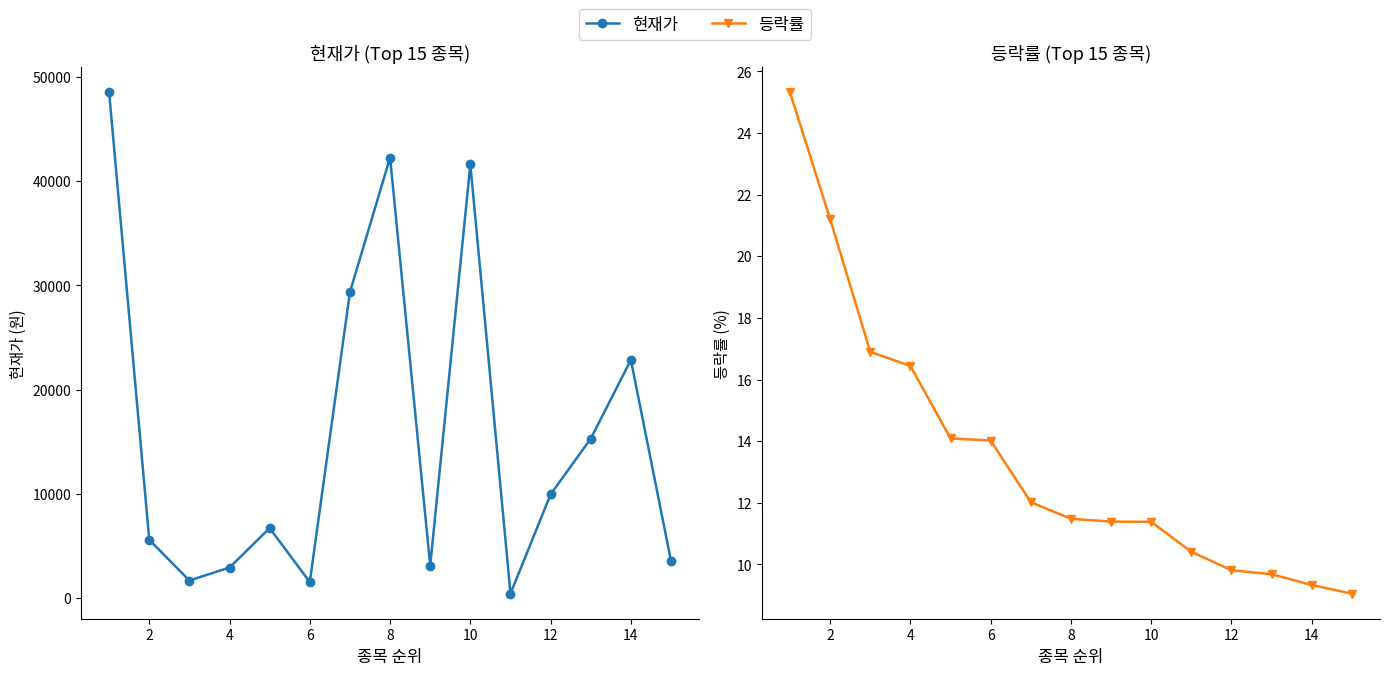

In 현재가, how many points are lower than both neighbors (excluding endpoints)?

4